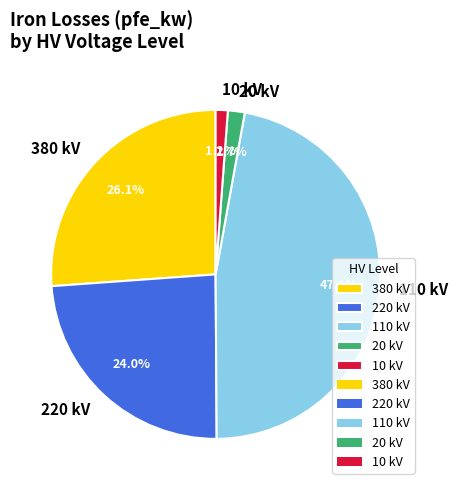

How many segments does this pie chart have?

5